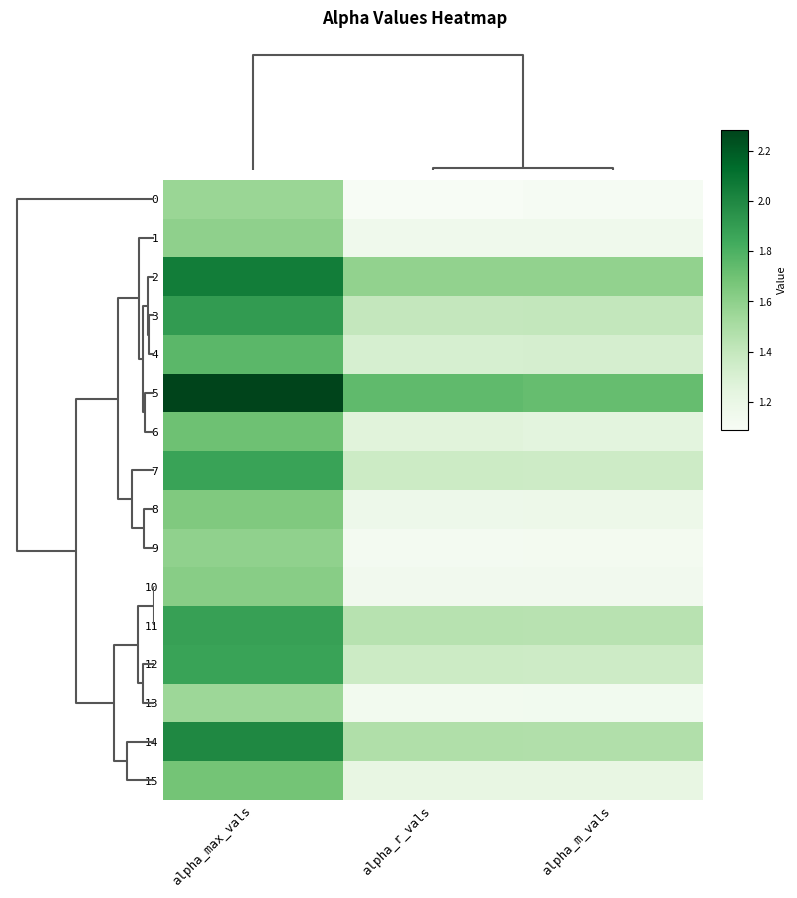

At alpha_max_vals, list the series in order from largest to smallest.

5, 2, 14, 3, 11, 12, 7, 4, 6, 15, 8, 10, 1, 9, 0, 13